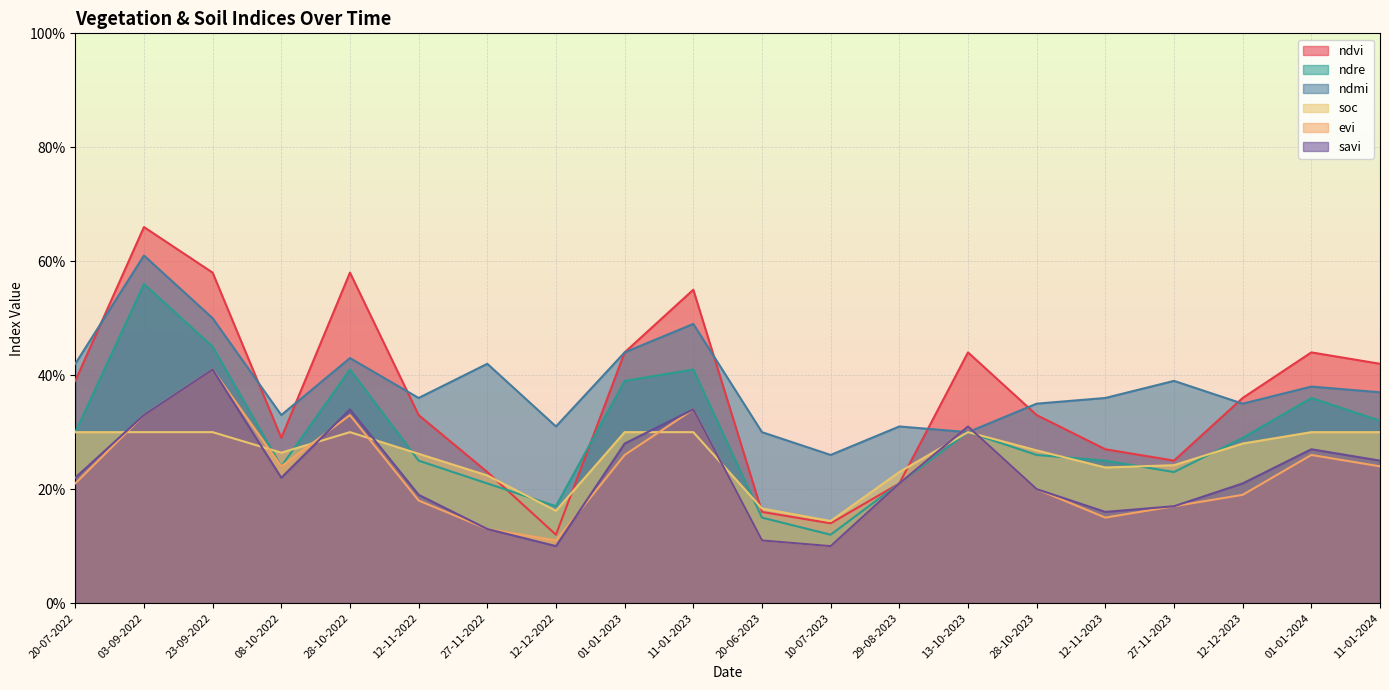

Rank the series by their maximum value, from highest to lowest.

ndvi, ndmi, ndre, evi, savi, soc